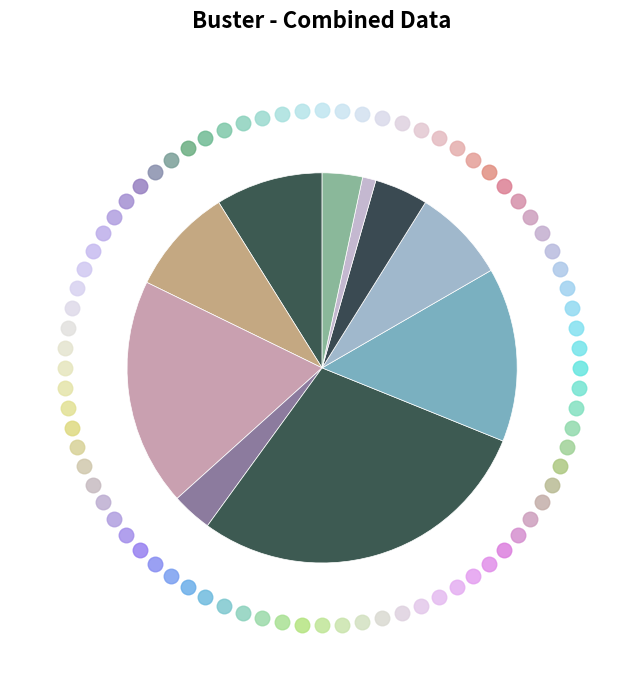

True or false: 2020-07-02 accounts for 22% of the total.

False